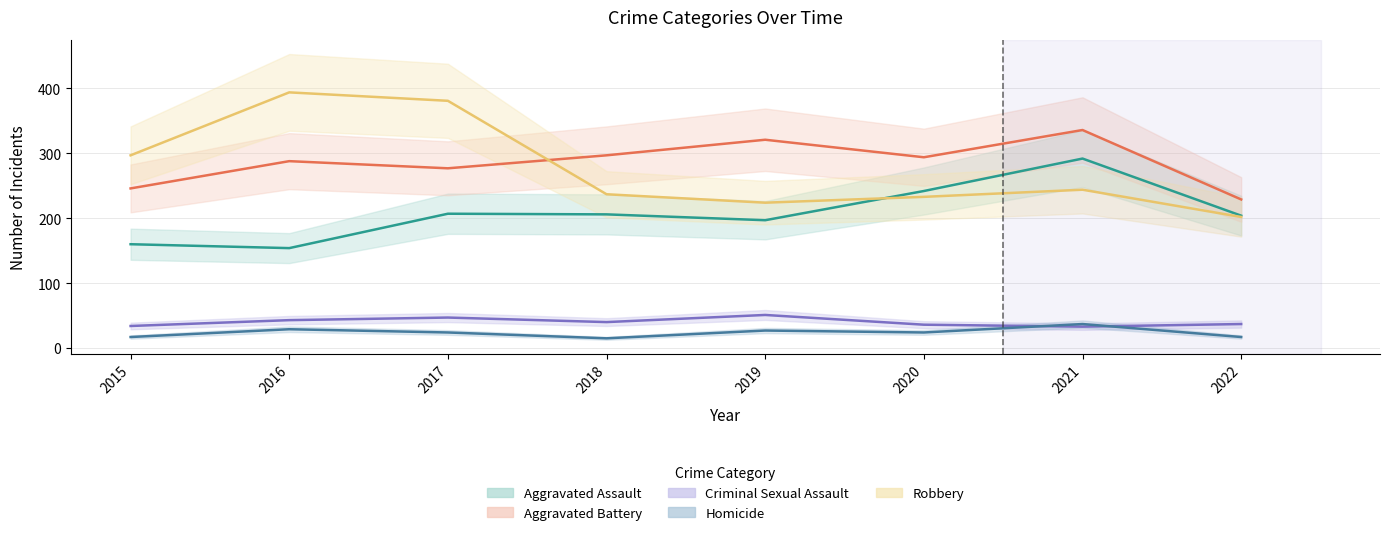

Which series has the largest range (max minus min)?

Robbery